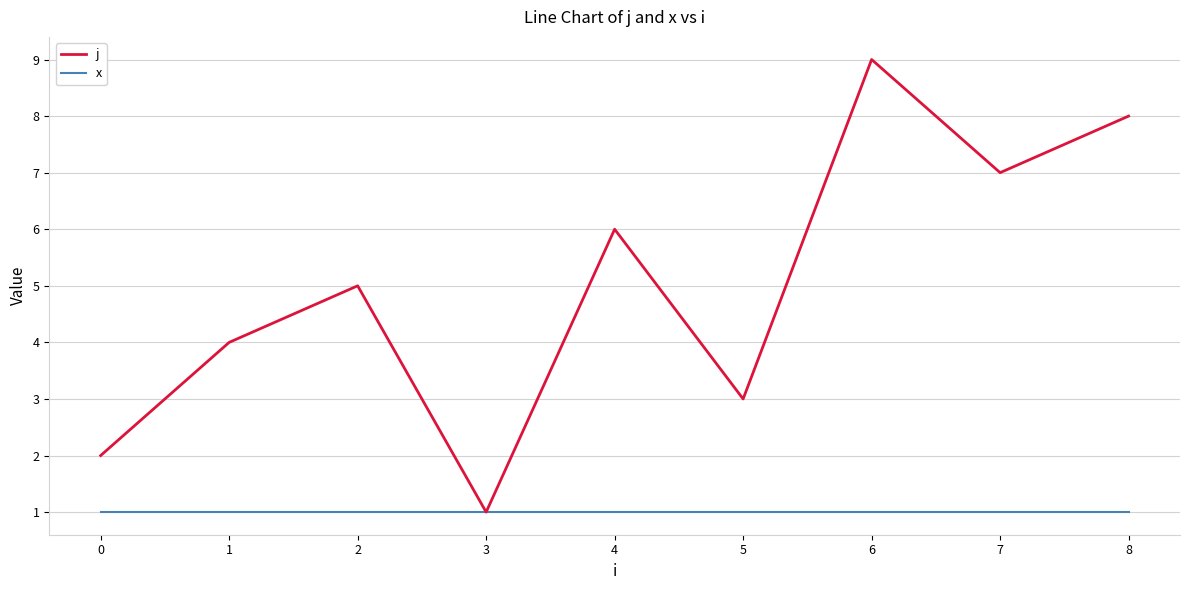

What is the smallest value displayed?

1